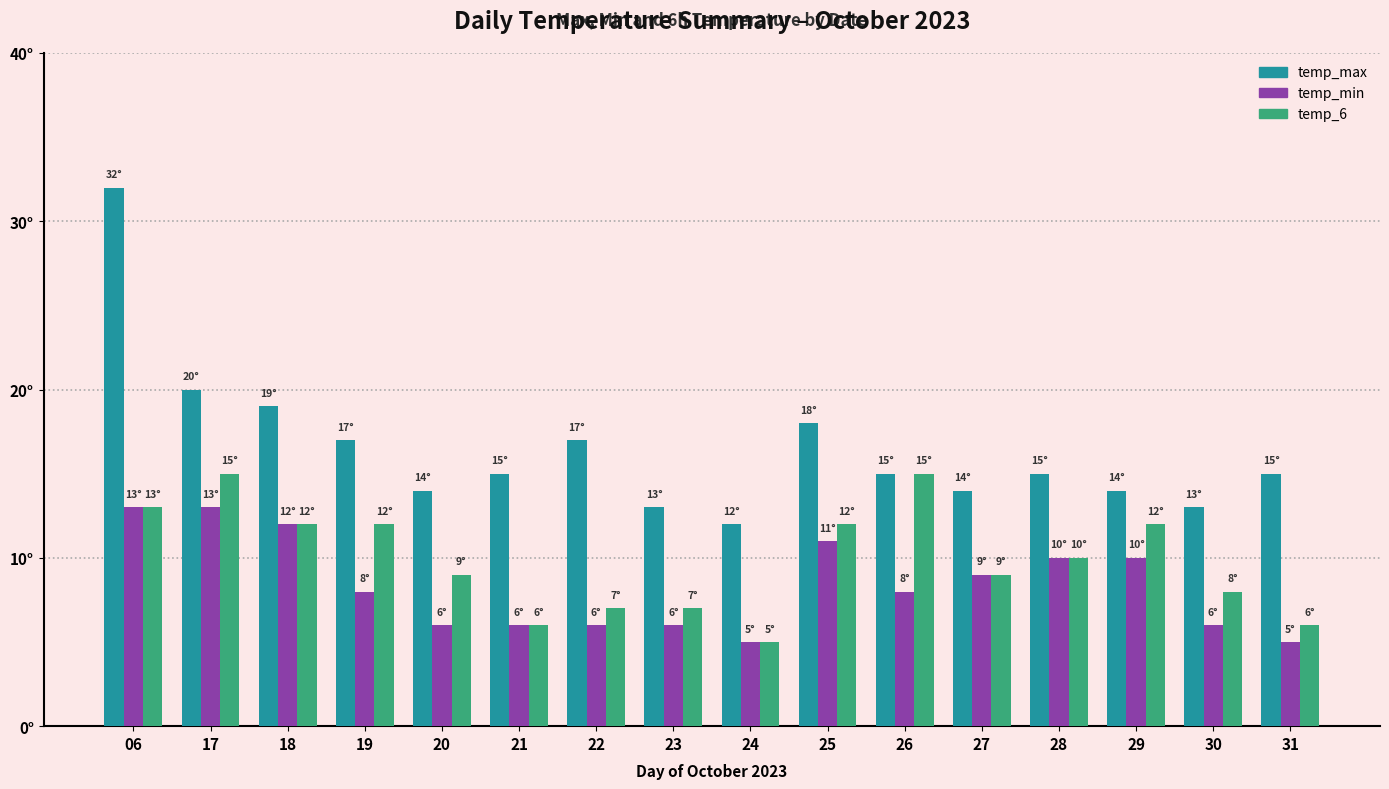

List the series in order of their peak value, highest first.

temp_max, temp_6, temp_min